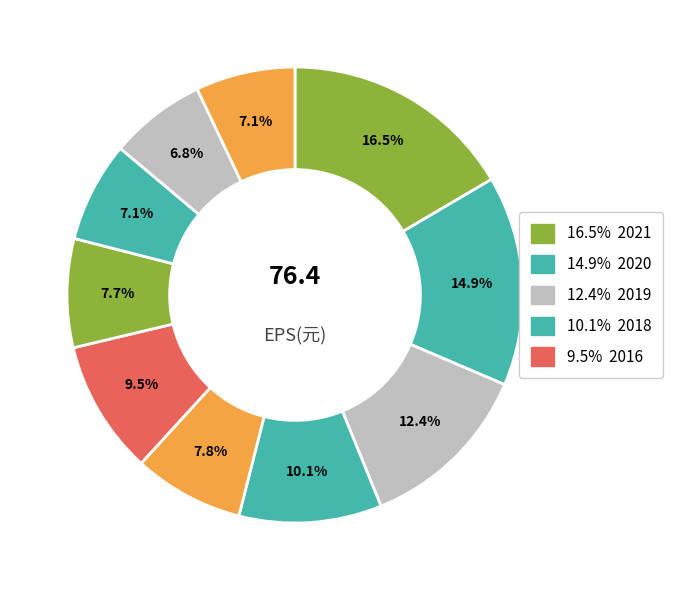

Does any single category account for the majority?

No